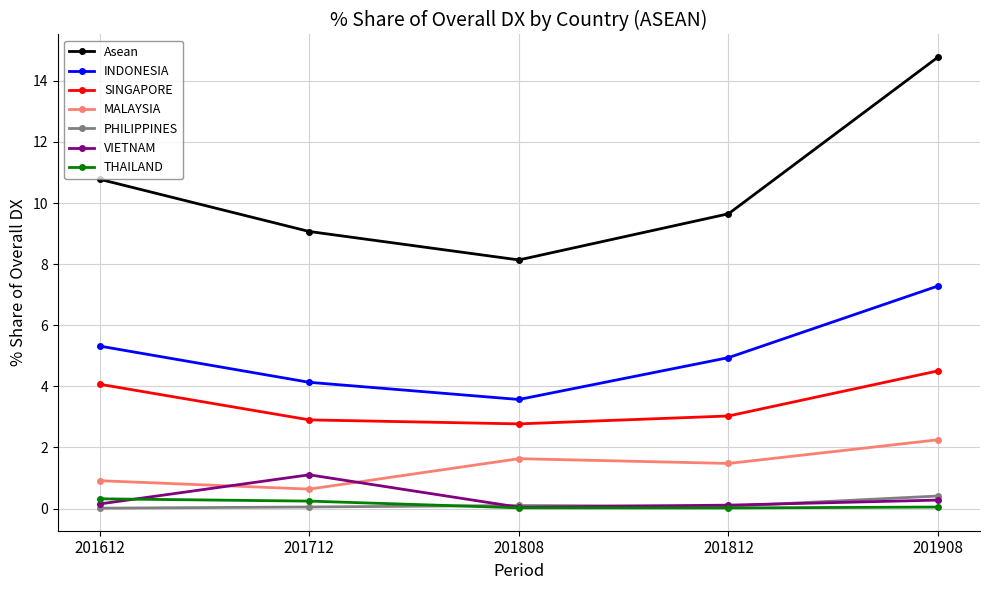

At which category is the sum across all series the highest?

201908